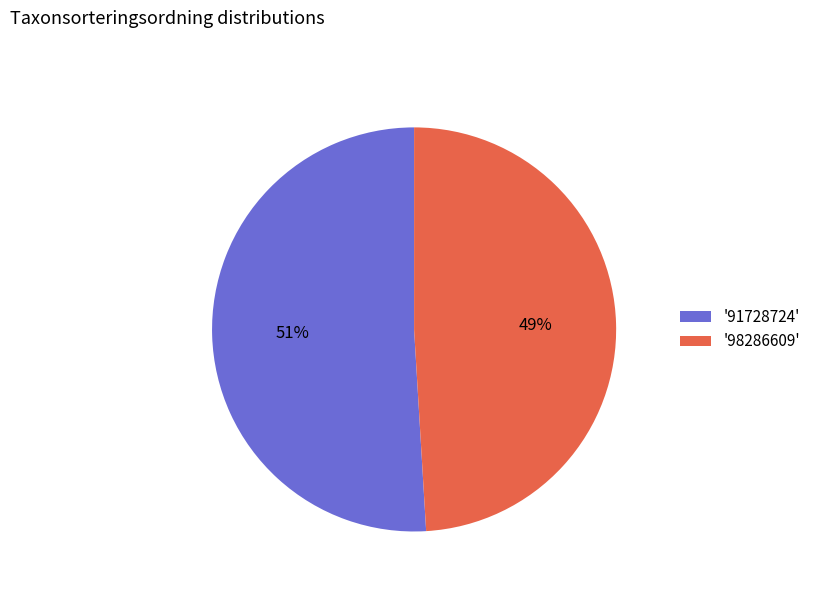

To the nearest percent, what portion does '98286609' represent?

49%